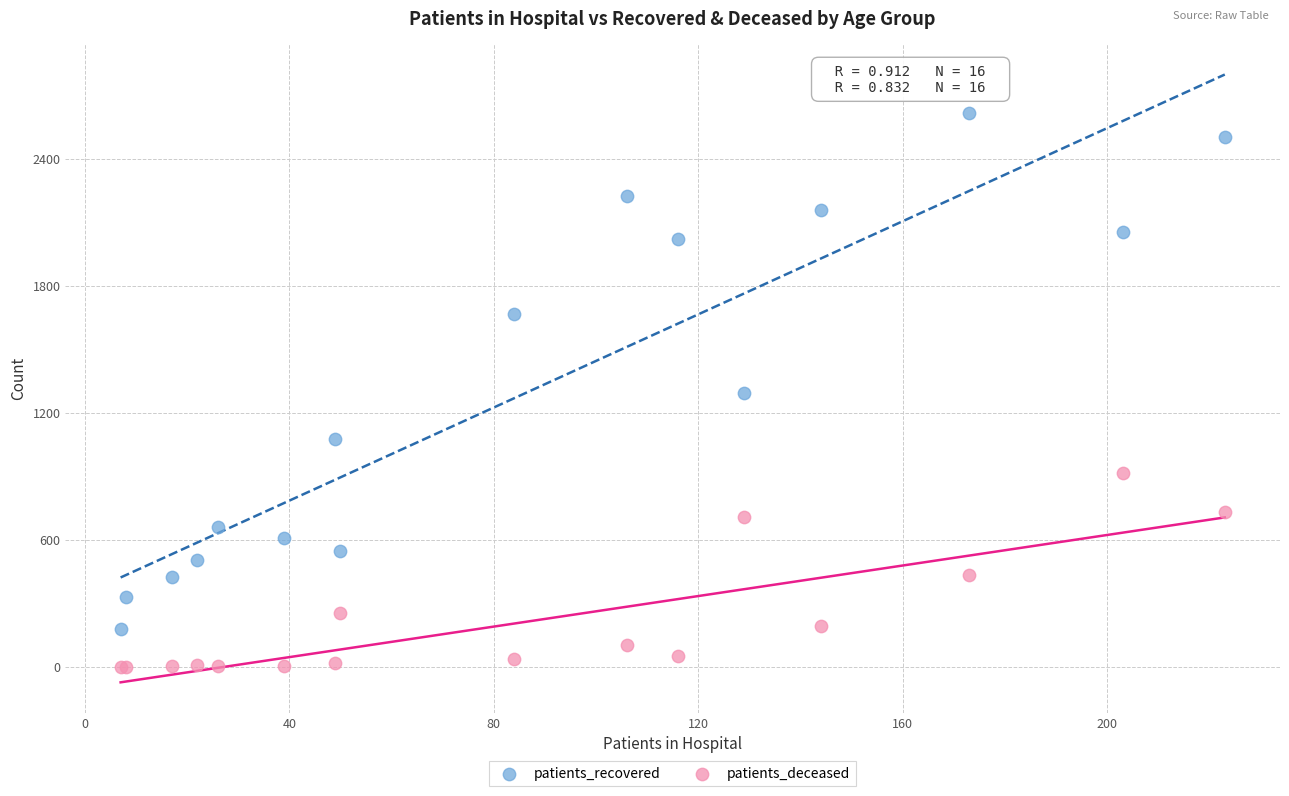

Which series has the widest spread of Y values?

patients_recovered